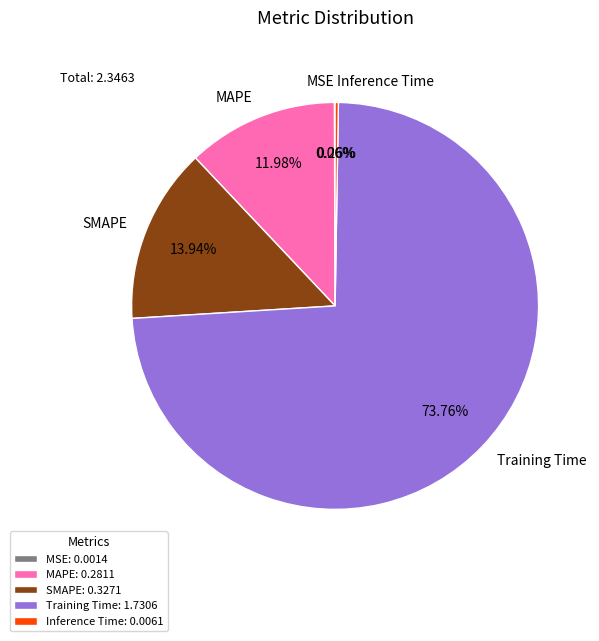

Between Training Time and SMAPE, which is larger?

Training Time